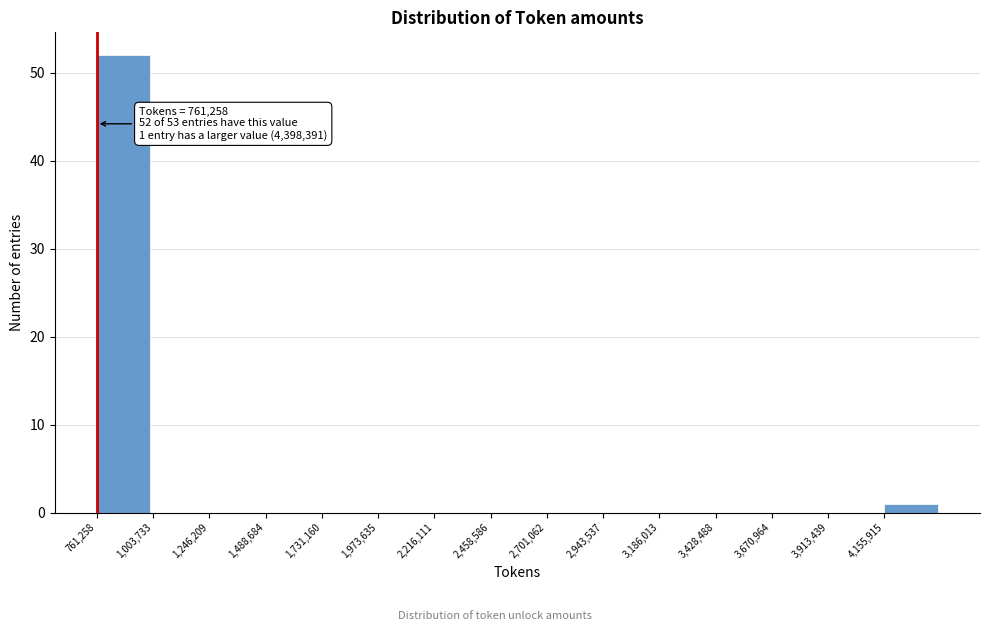

Which range on the x-axis has the tallest bar?

750000 to 1000000